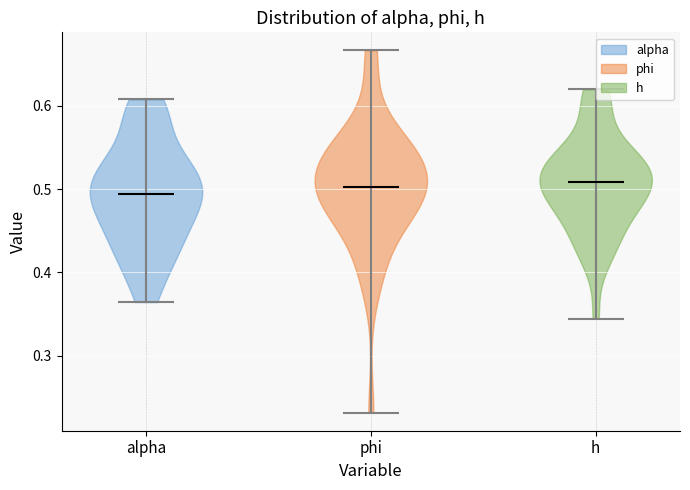

Reading left to right, read every violin against the y-axis: where its median line is, and the lowest and highest points it reaches. The values are not printed on the chart, so give them approximately, as read against the axis.

alpha: median line 0.49, lowest point 0.36, highest point 0.61
phi: median line 0.50, lowest point 0.23, highest point 0.67
h: median line 0.51, lowest point 0.34, highest point 0.62